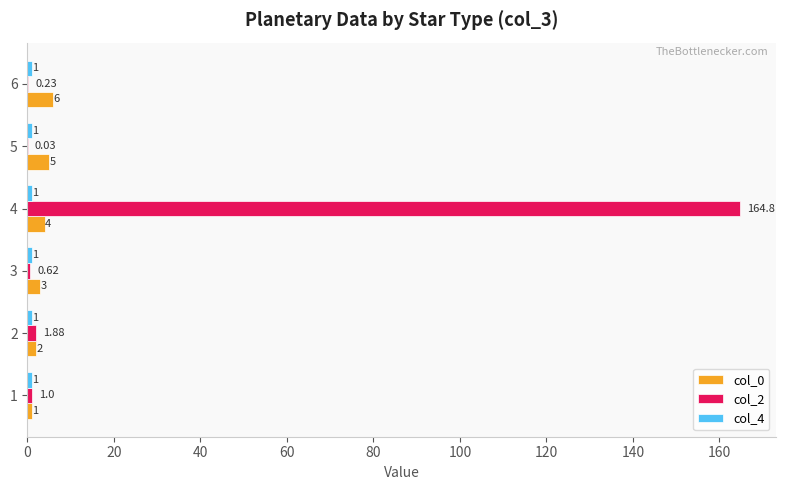

At which category is the sum across all series the highest?

4